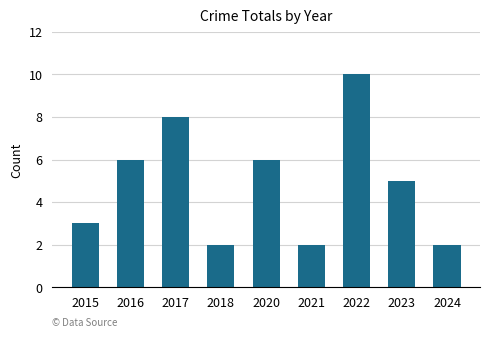

What is the sum of the values at 2022 and 2018?

12